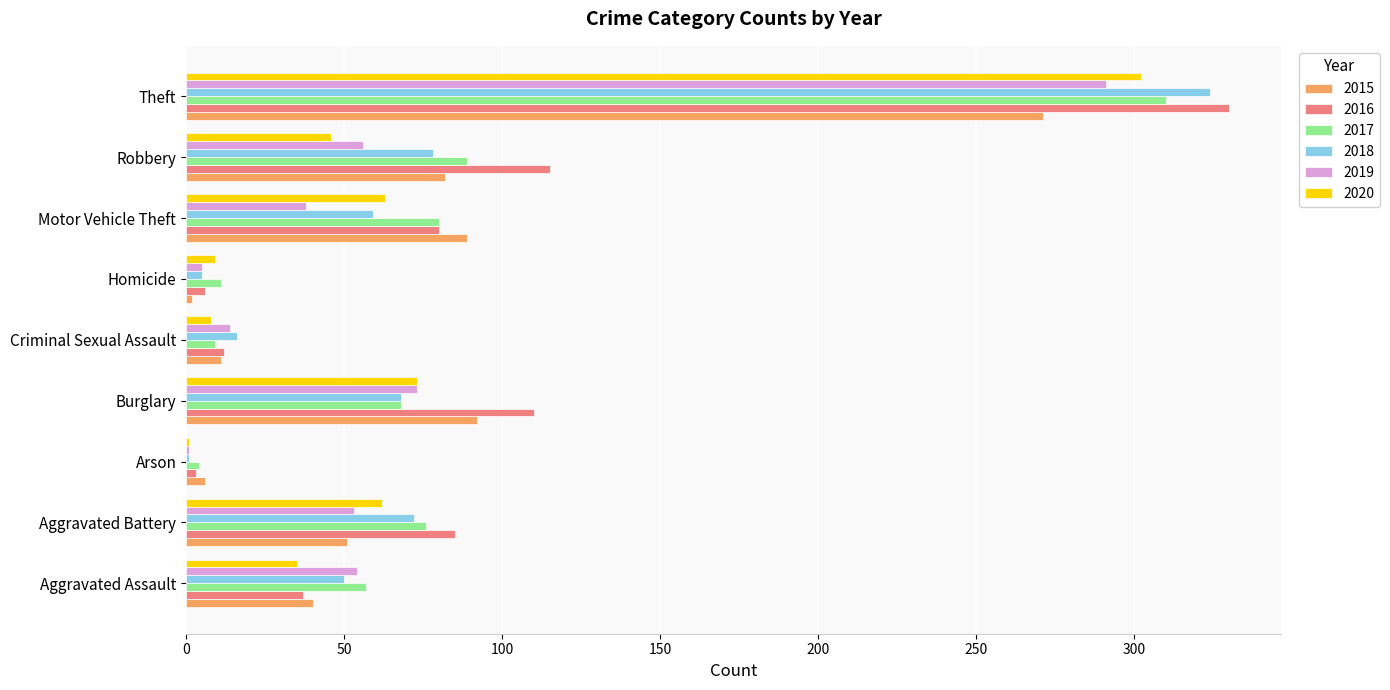

Between Aggravated Battery and Criminal Sexual Assault, which series saw the biggest shift?

2016